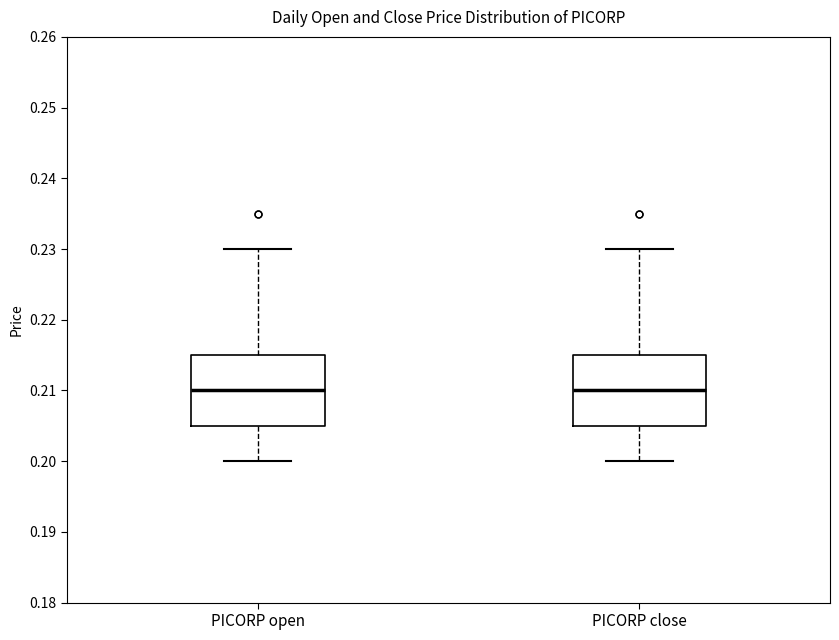

Reading left to right, read every box against the y-axis: the position of its median line, the range the box covers, and the ends of its whiskers. The values are not printed on the chart, so give them approximately, as read against the axis.

PICORP open: median 0.210, box 0.205 to 0.215, whiskers 0.200 to 0.230
PICORP close: median 0.210, box 0.205 to 0.215, whiskers 0.200 to 0.230